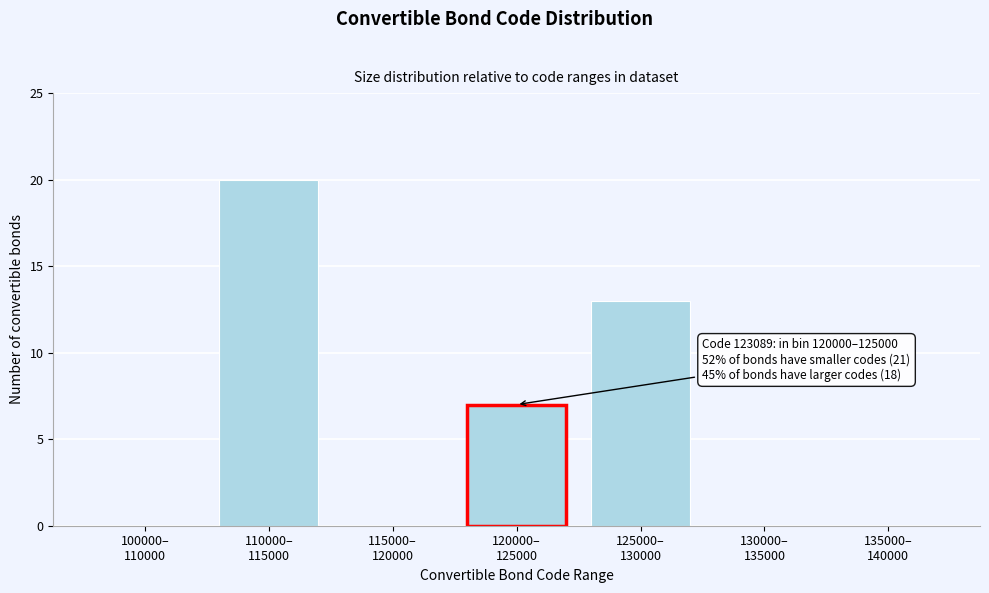

What is the maximum value shown in the chart?

20